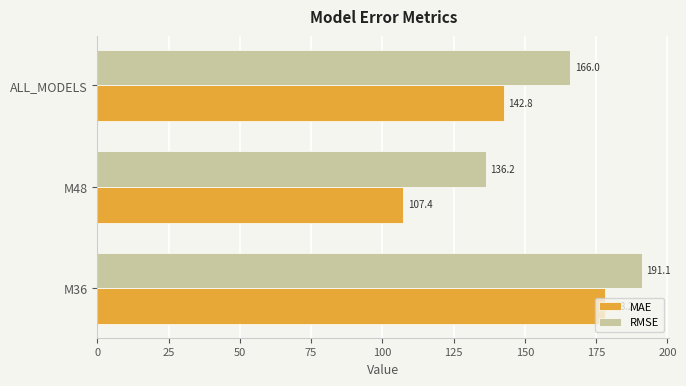

At which label is RMSE closest to 163?

ALL_MODELS